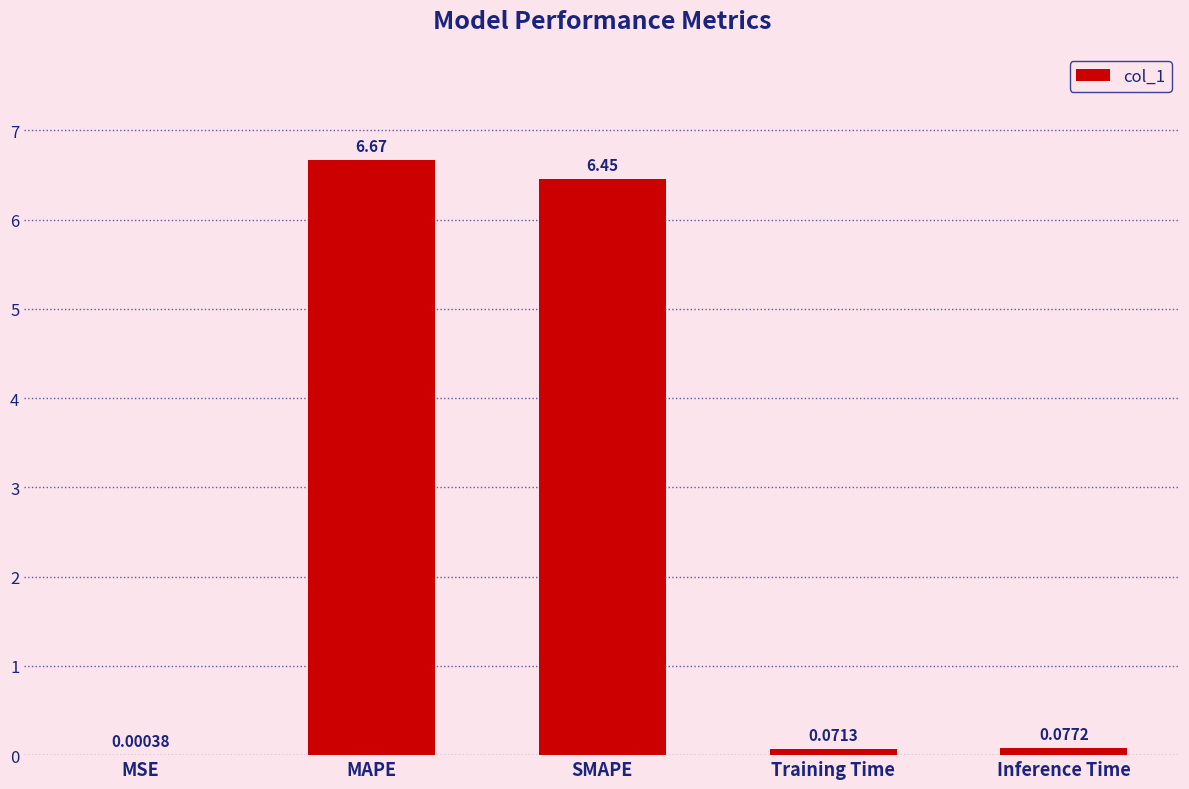

At which label is the value closest to 3?

Inference Time